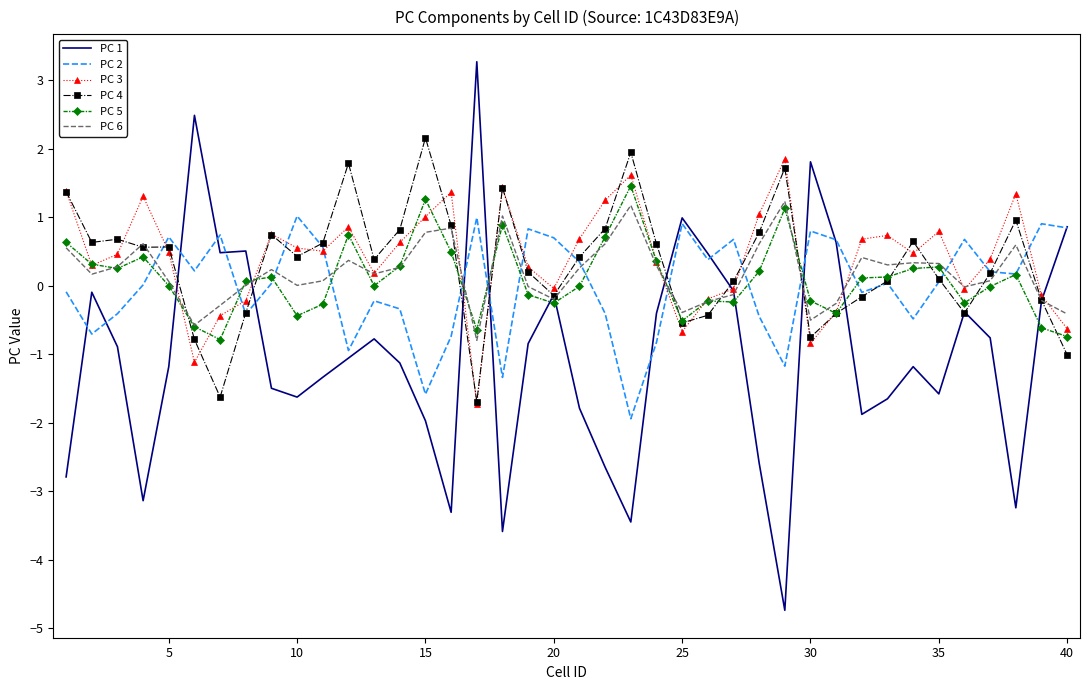

Which series has the largest range (max minus min)?

PC 1